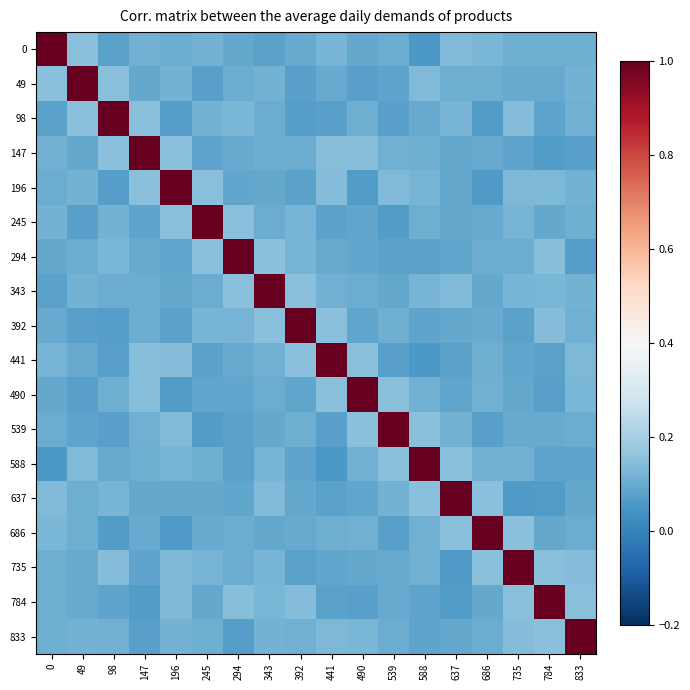

At which category does the chart reach its minimum across all series?

588